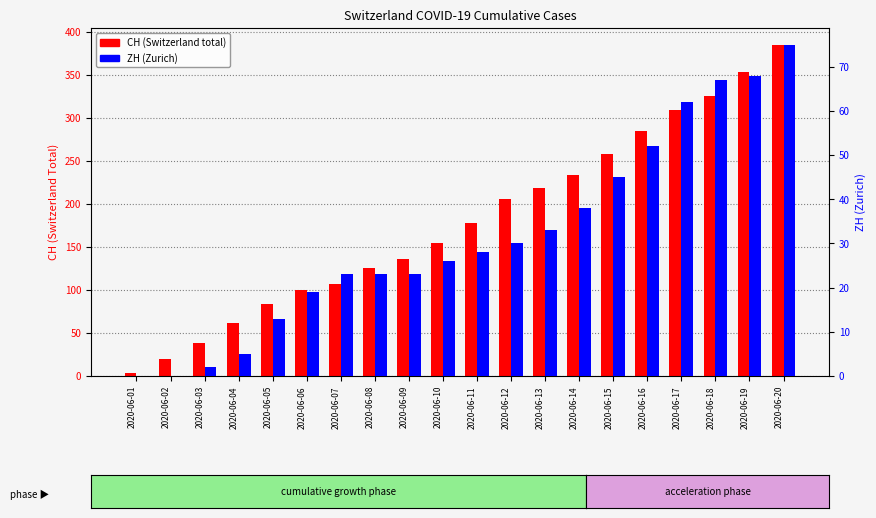

The value of ZH at 2020-06-18 is 67. True or false?

True